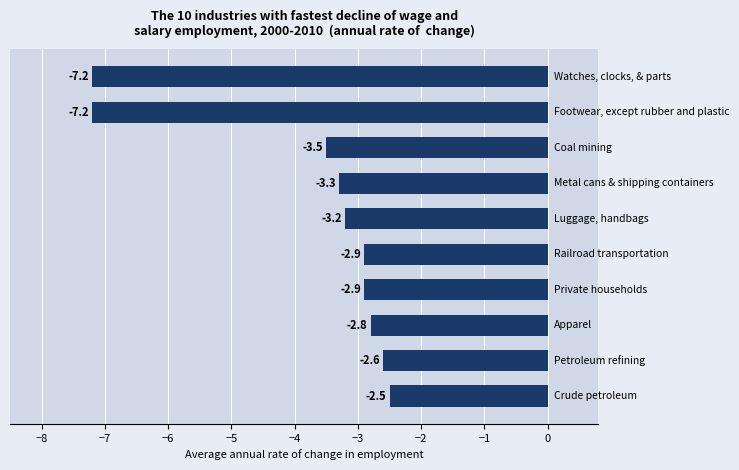

What is the smallest value displayed?

-7.2